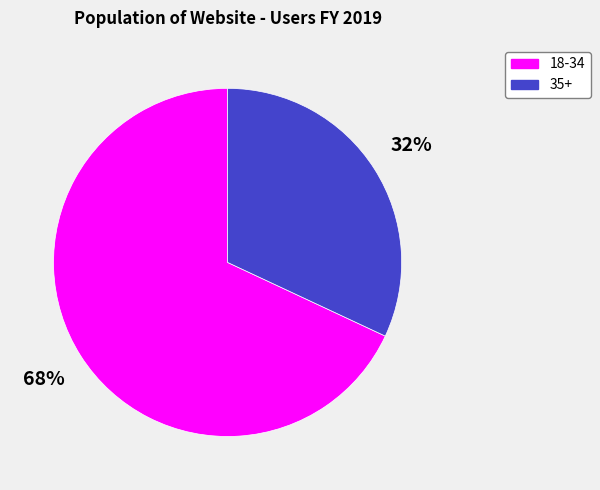

To the nearest percent, what is the difference between the largest and smallest slice percentages?

36%